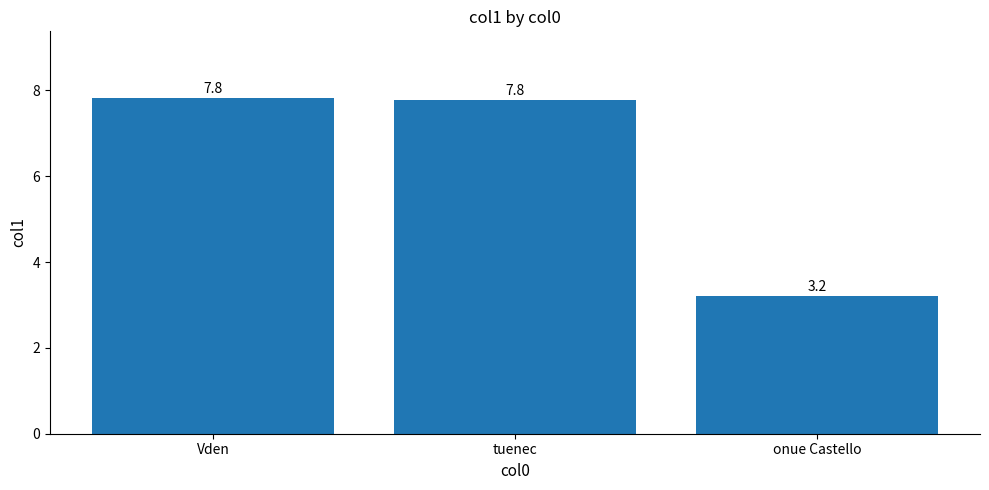

Are the bars horizontal?

No